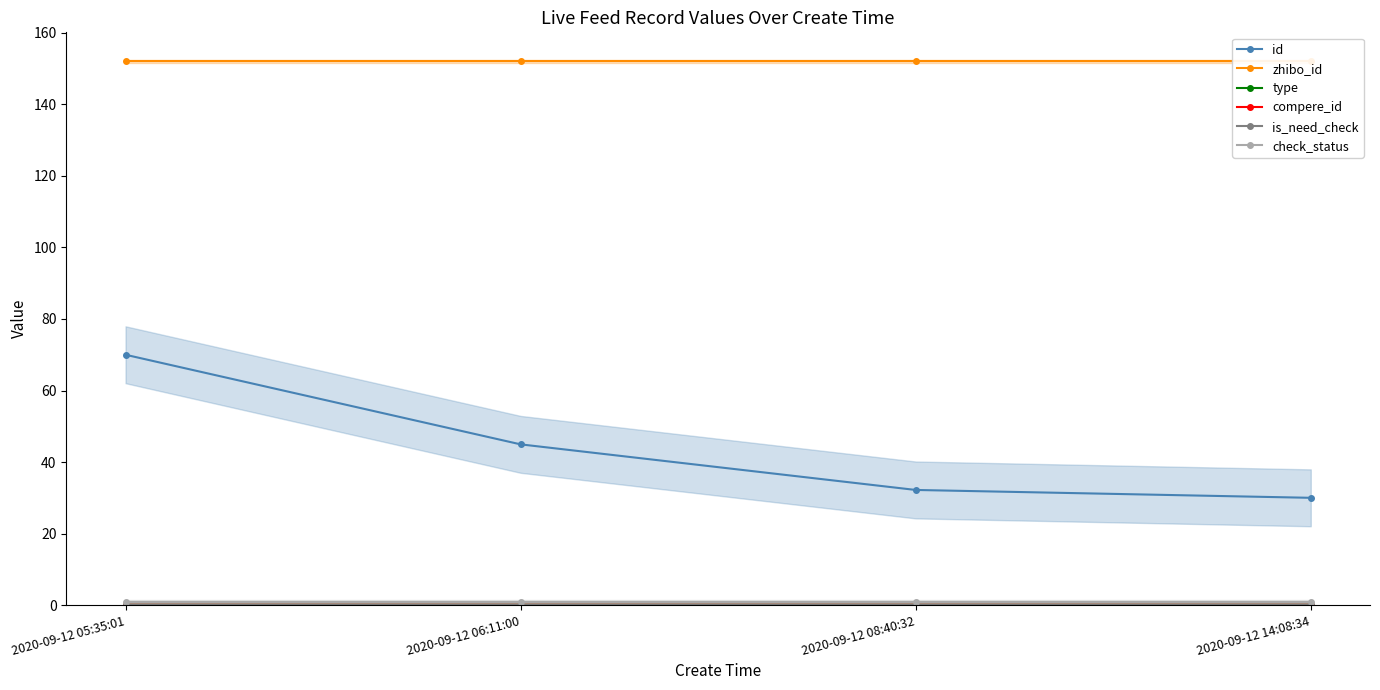

The zhibo_id series shows 32.5 at 2020-09-12 05:35:01. True or false?

False